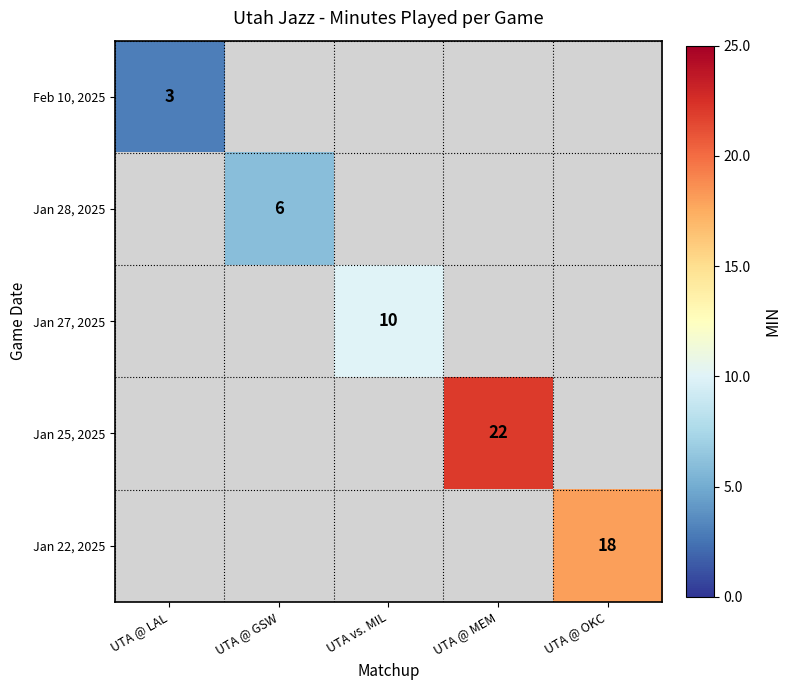

The Jan 27, 2025 series shows 10 at UTA vs. MIL. True or false?

True